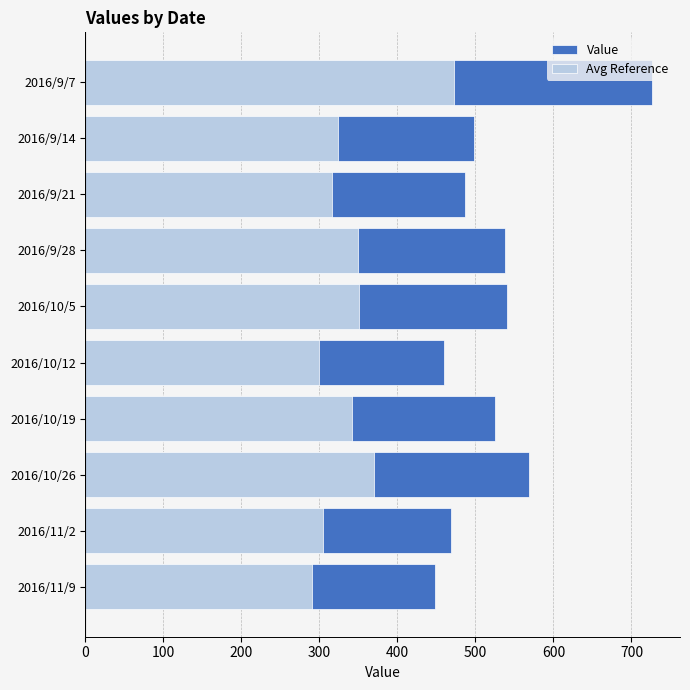

Rank the series by their average value, from lowest to highest.

Avg Reference, Value